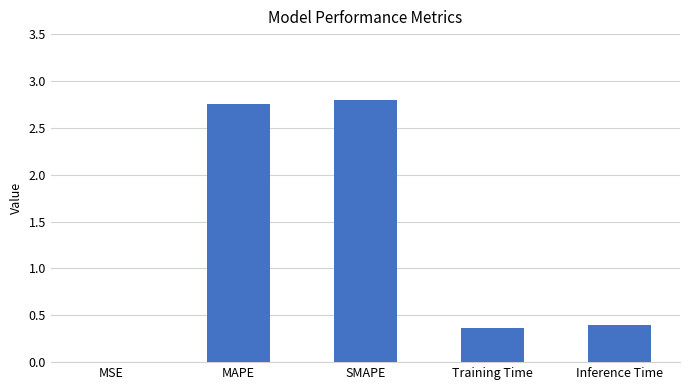

What is the average value?

1.3